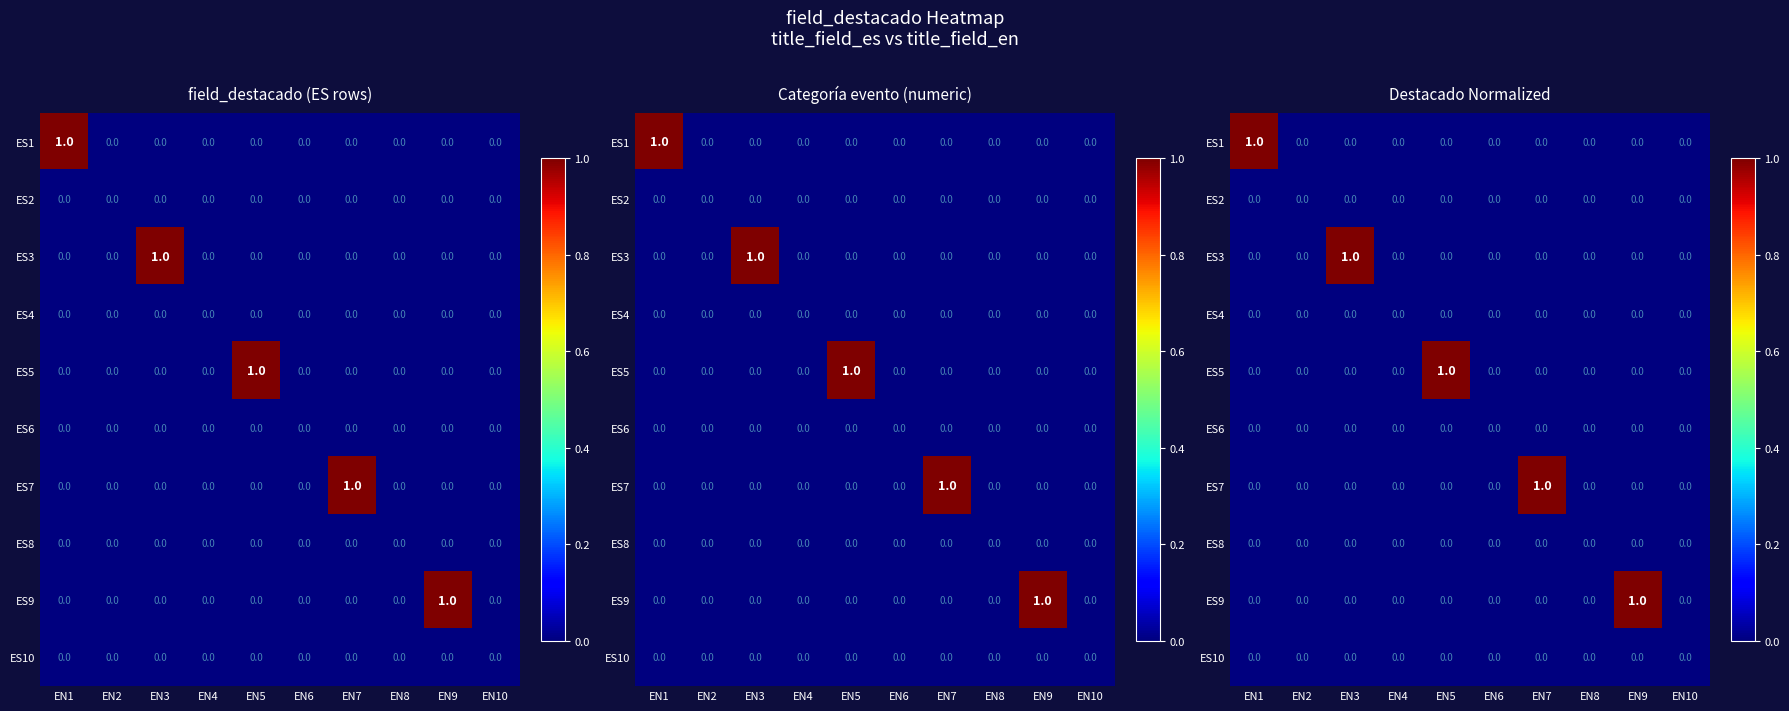

At how many categories does at least one series exceed 0?

5